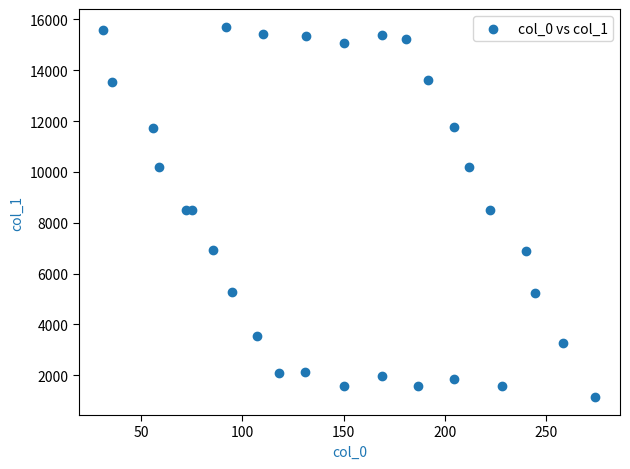

What is the range of Y values (max minus min)?

14529.7